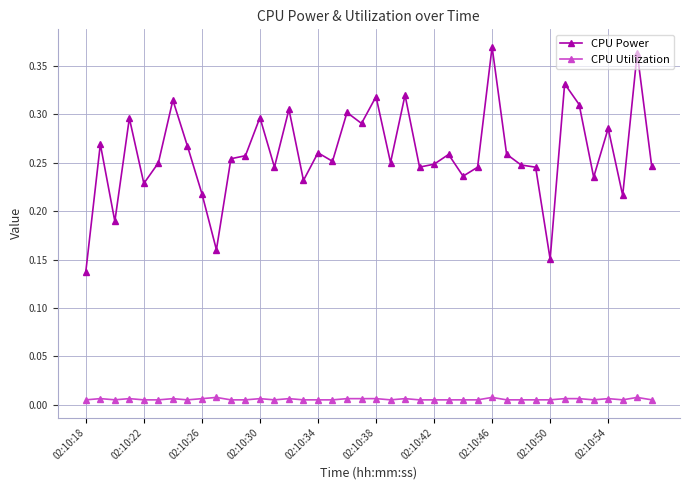

What are all the series names shown in the legend?

CPU Power, CPU Utilization